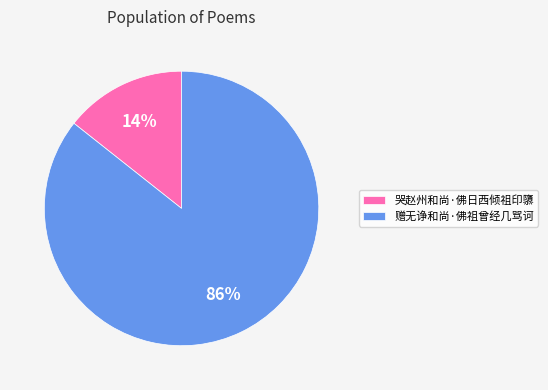

Count the number of slices in the pie.

2